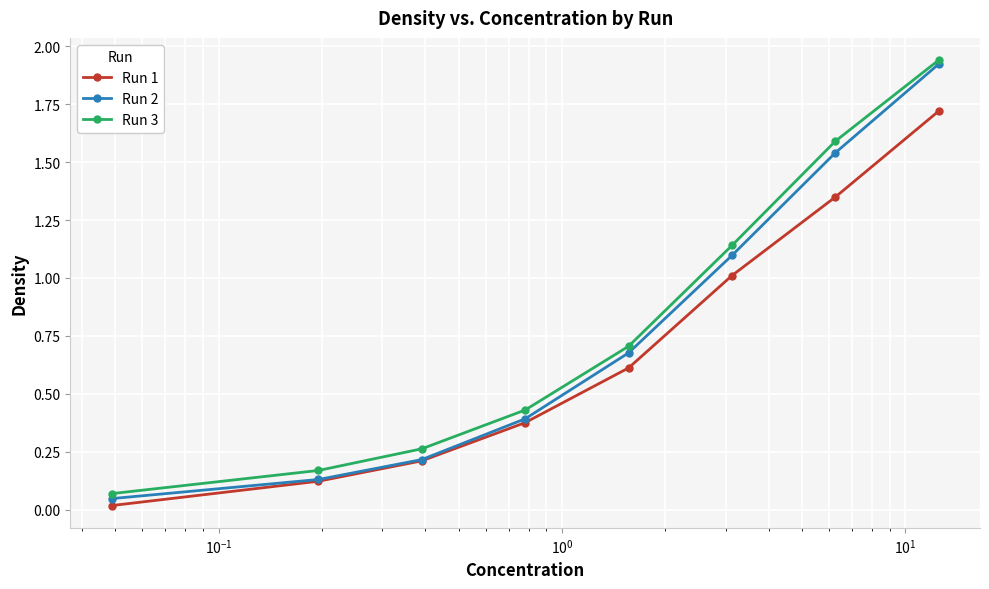

True or false: Run 3 and Run 1 intersect in this chart.

False